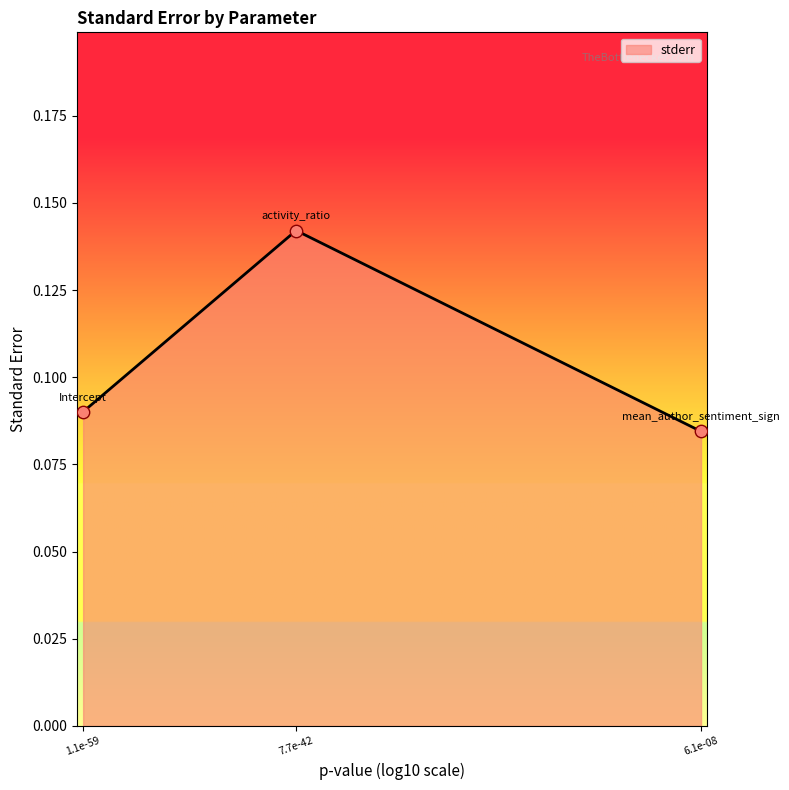

Between 1.1e-59 and 7.7e-42, which is larger?

7.7e-42